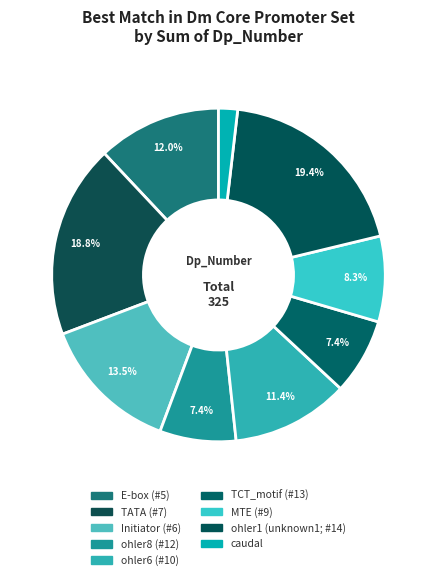

What is the largest slice in the pie chart?

ohler1 (unknown1; #14)